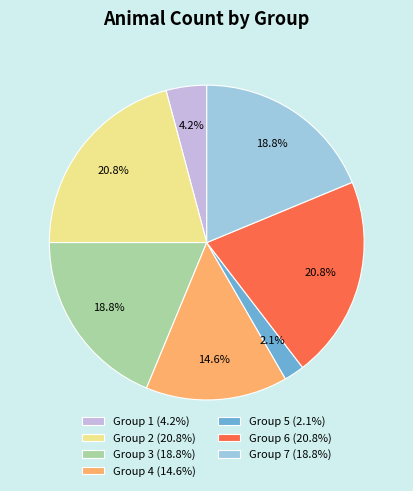

Count the number of slices in the pie.

7